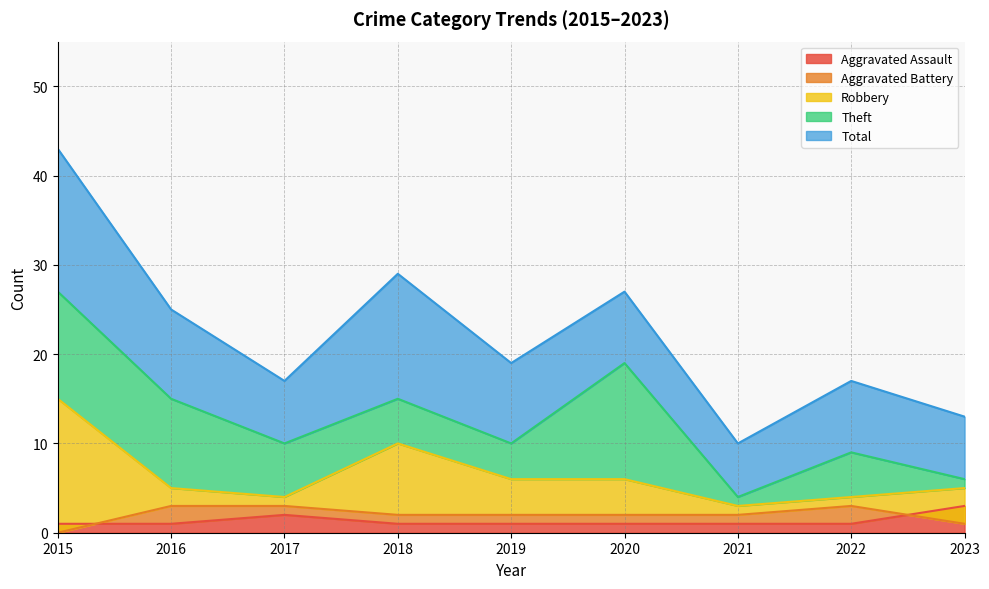

Rank the series at 2020 from highest to lowest value.

Total, Theft, Robbery, Aggravated Battery, Aggravated Assault